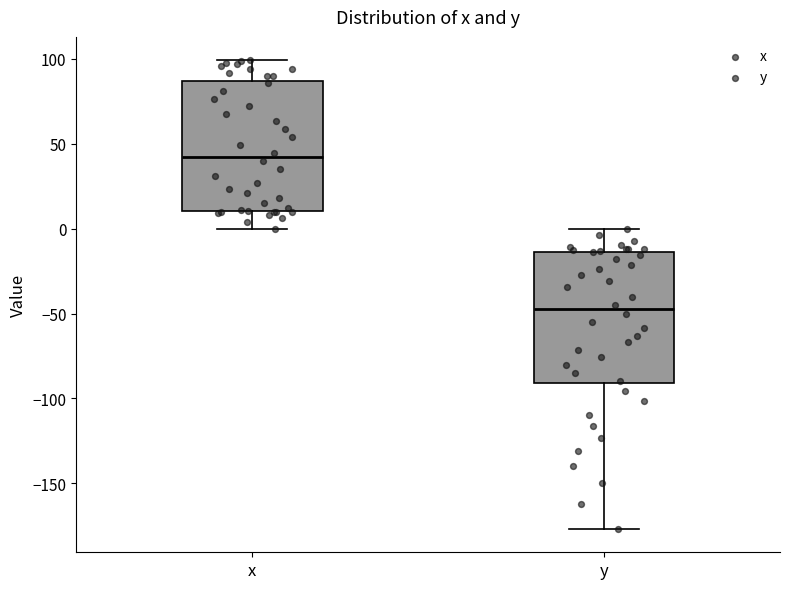

Where does the median line of the box for x sit on the y-axis? The values are not printed on the chart, so give them approximately, as read against the axis.

40